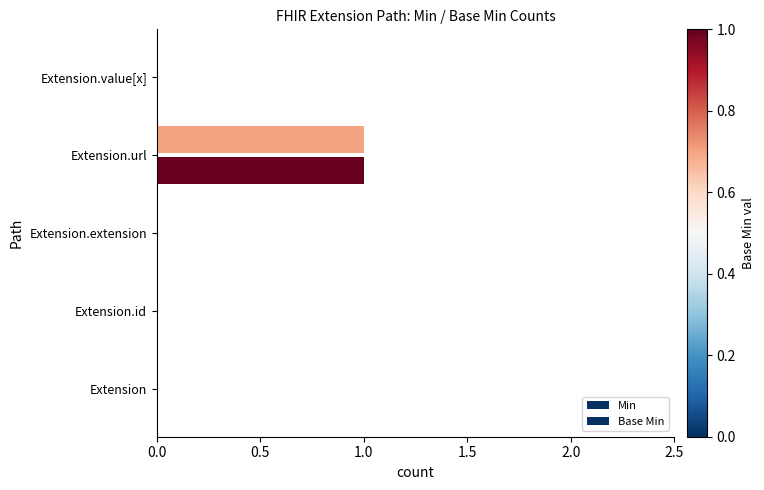

Count the number of data series in this chart.

2